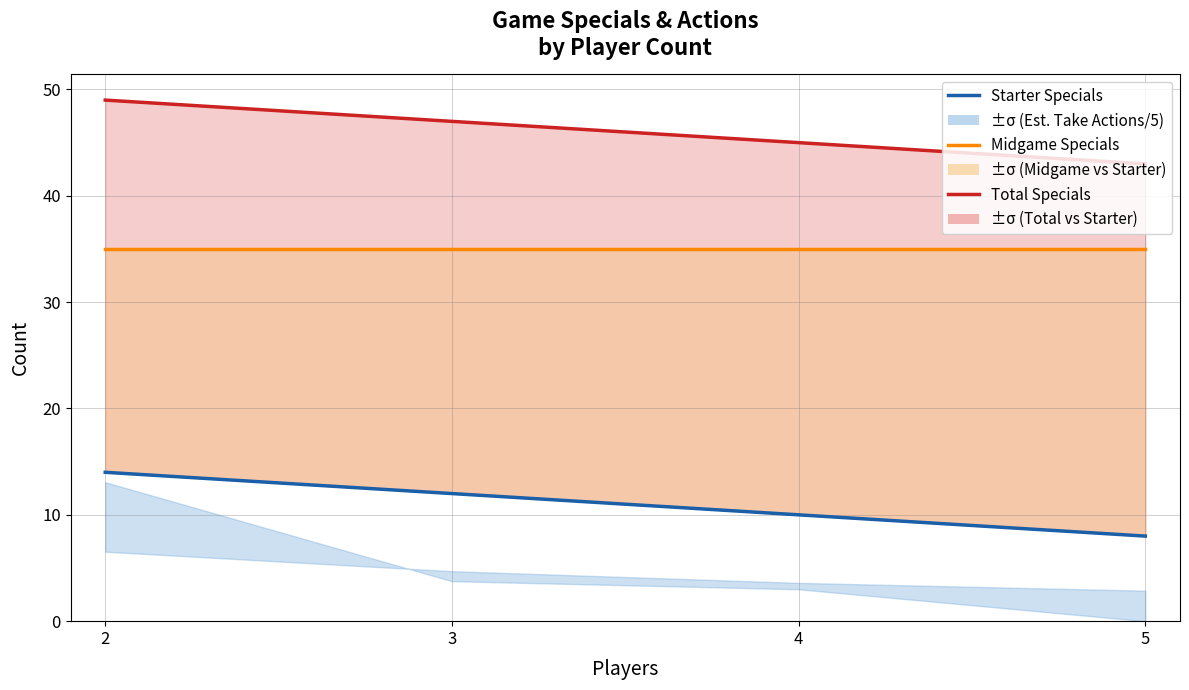

How many data points in Total Specials are above 47?

1